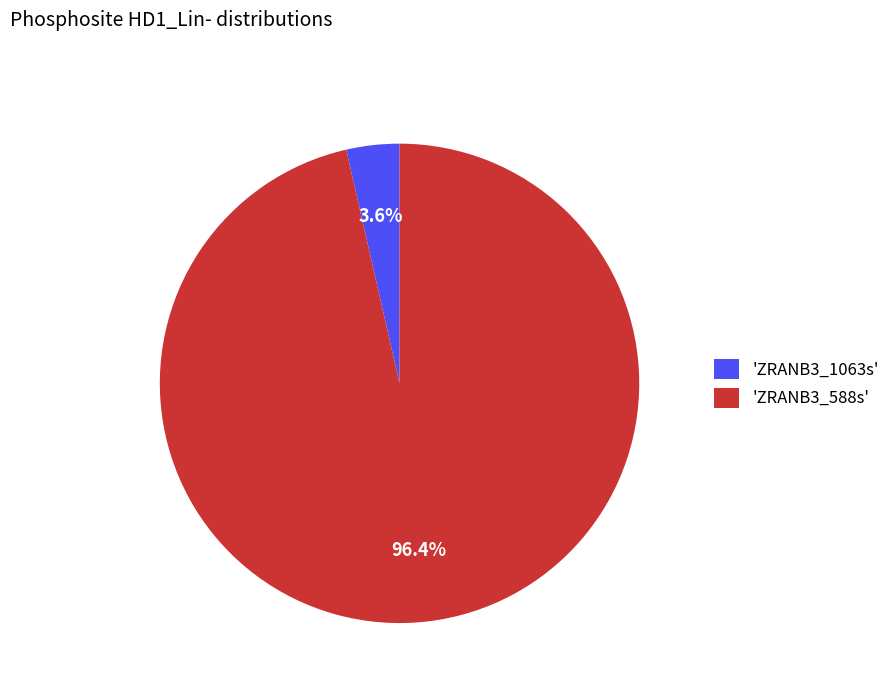

To the nearest percent, what is the difference between the largest and smallest slice percentages?

93%